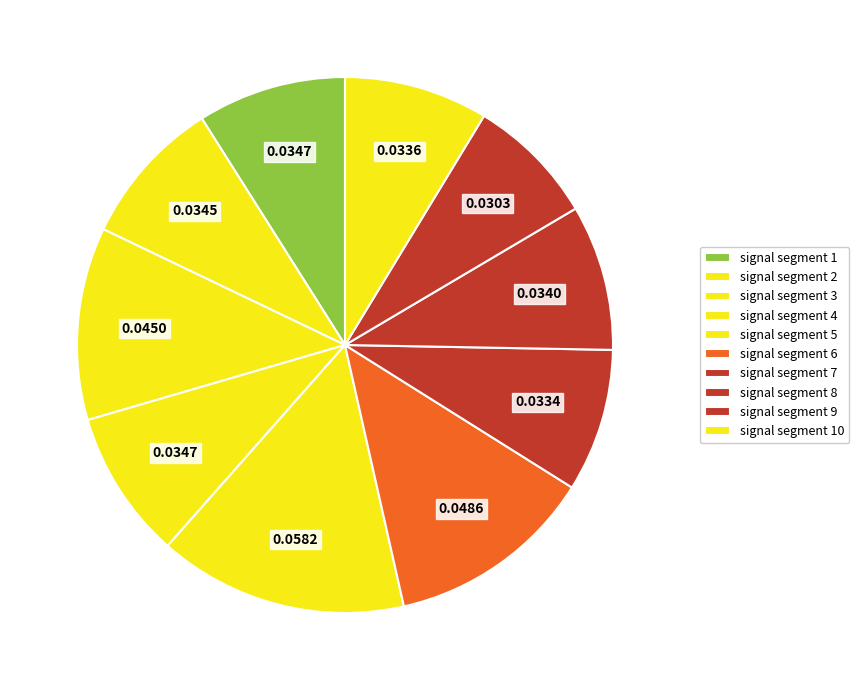

How many slices are in this pie chart?

10